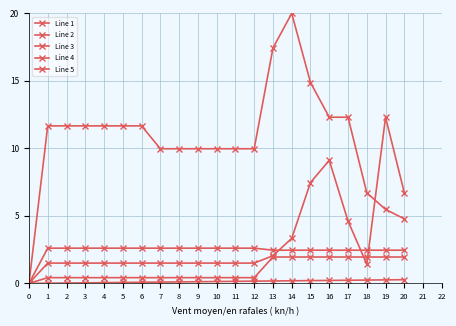

What is the value of the Line 5 point at the 12th from the left?

10.0